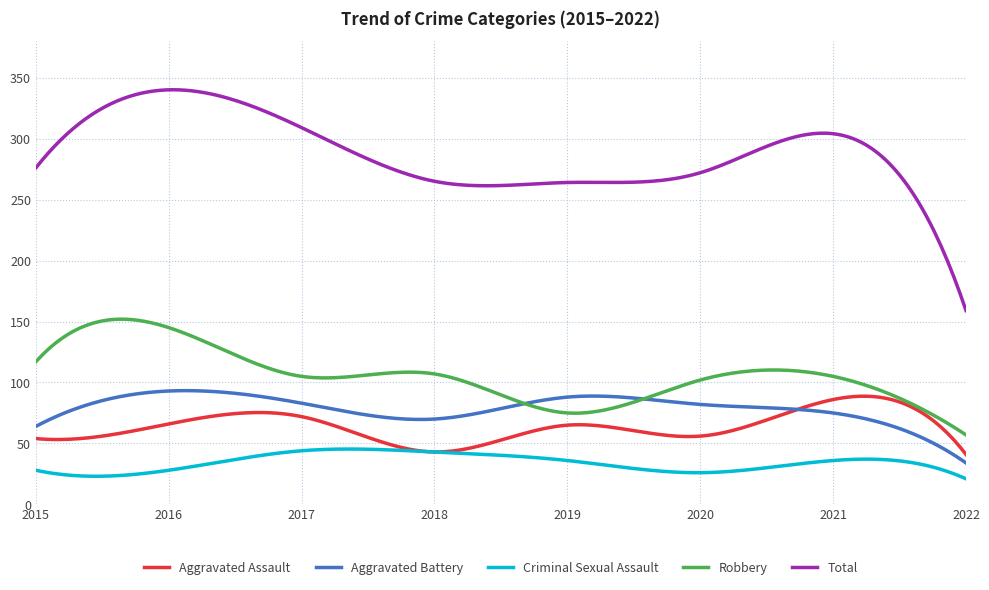

What is the lowest value of the Robbery series?

57.0